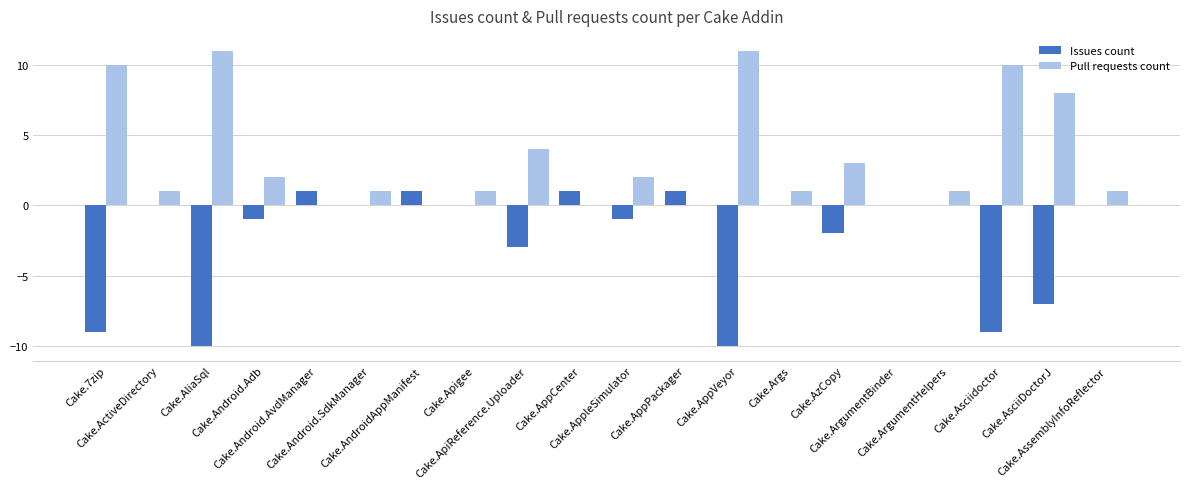

What value does the Issues count series have at Cake.Asciidoctor, to the nearest 10?

-10